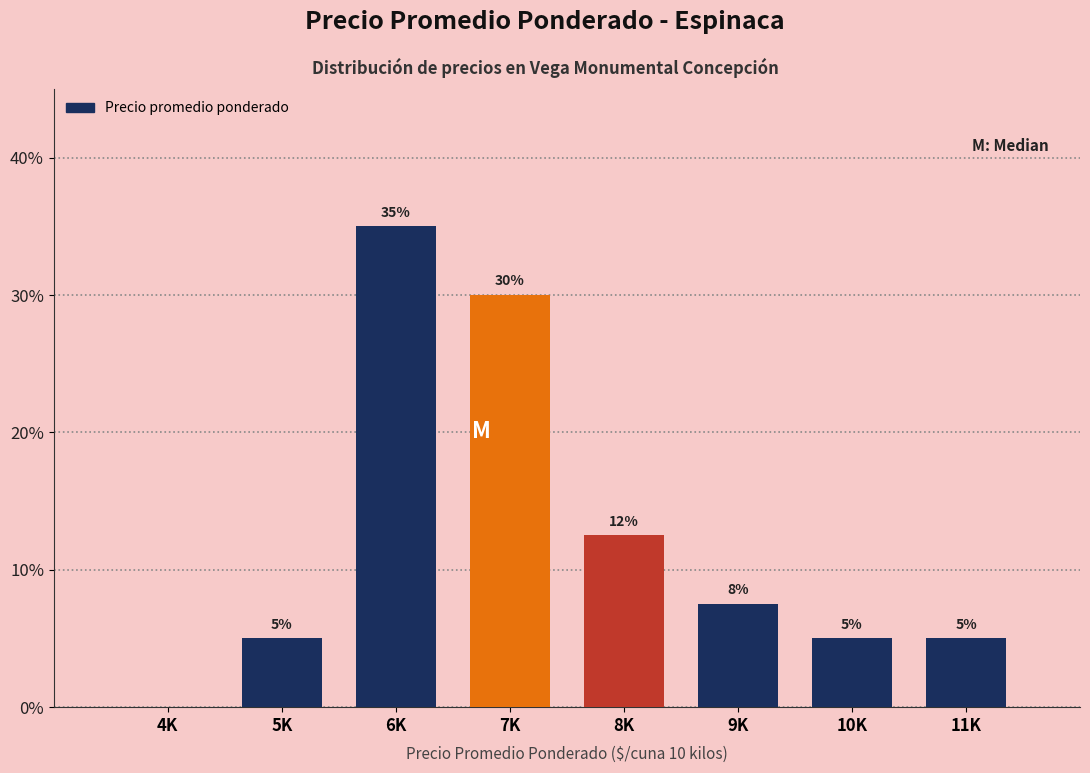

Which category has the highest value across all series?

6K